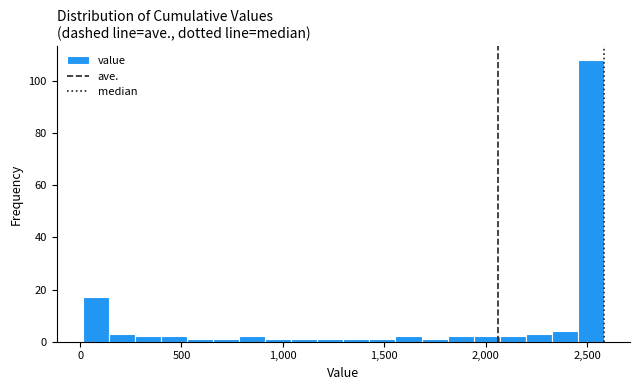

Around what value on the x-axis is the tallest bar? Give the approximate position of its centre, as read against the axis.

2500